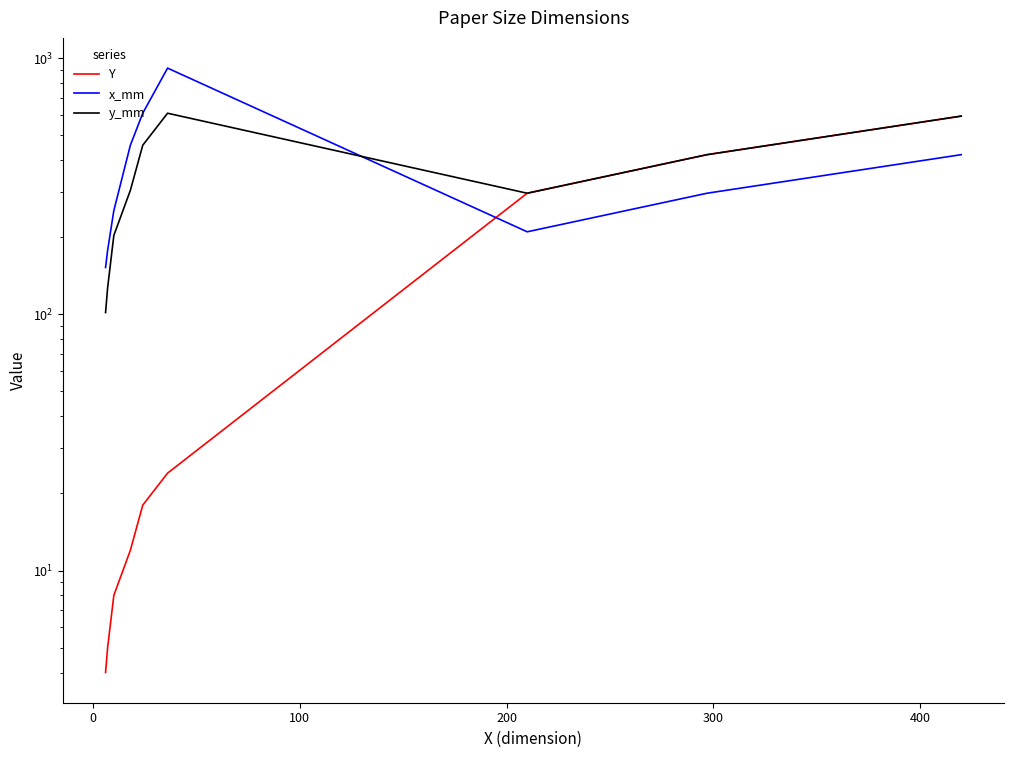

How many categories are shown in the chart?

9